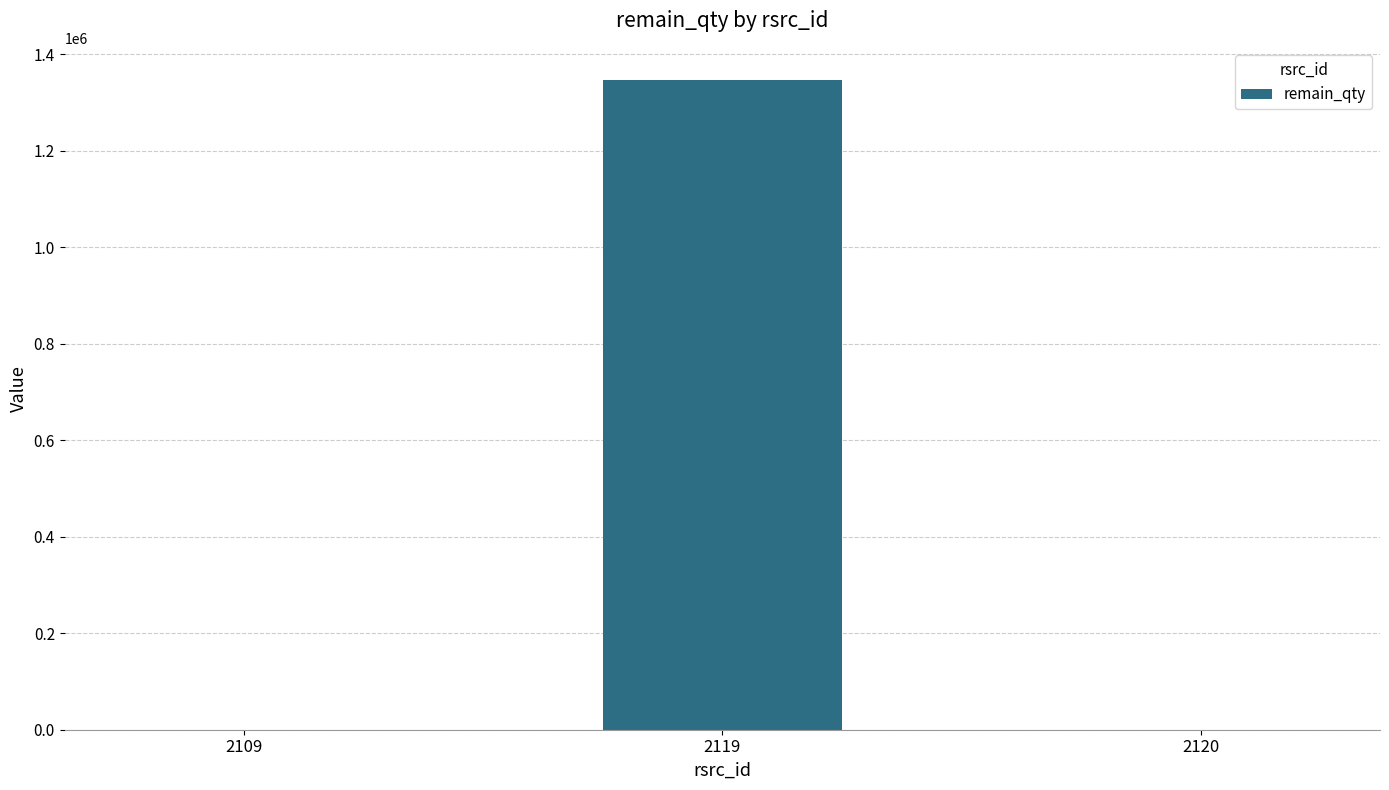

What is the greatest value displayed?

1346131